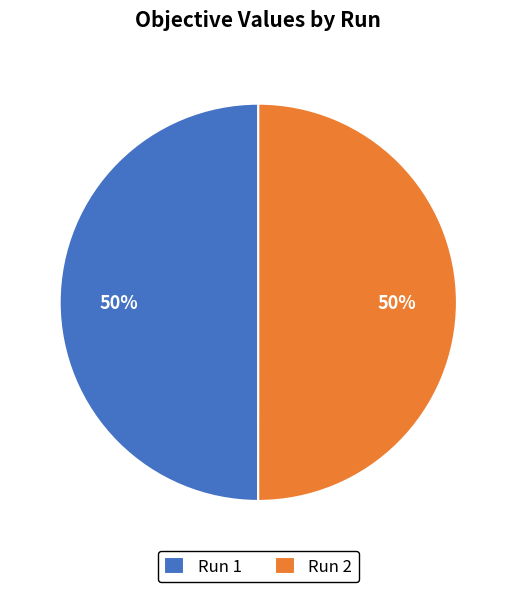

To the nearest percent, what percentage of the pie is Run 2?

50%